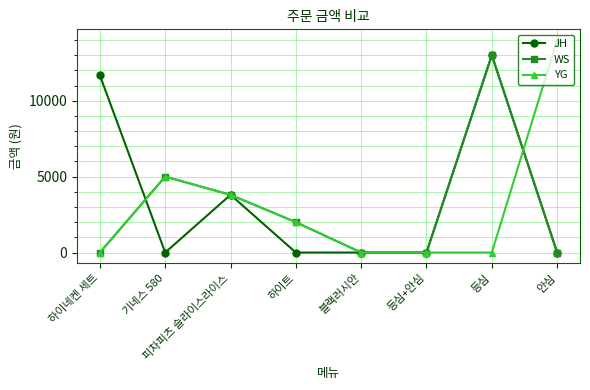

The value of JH at 하이트 is 0.0. True or false?

True